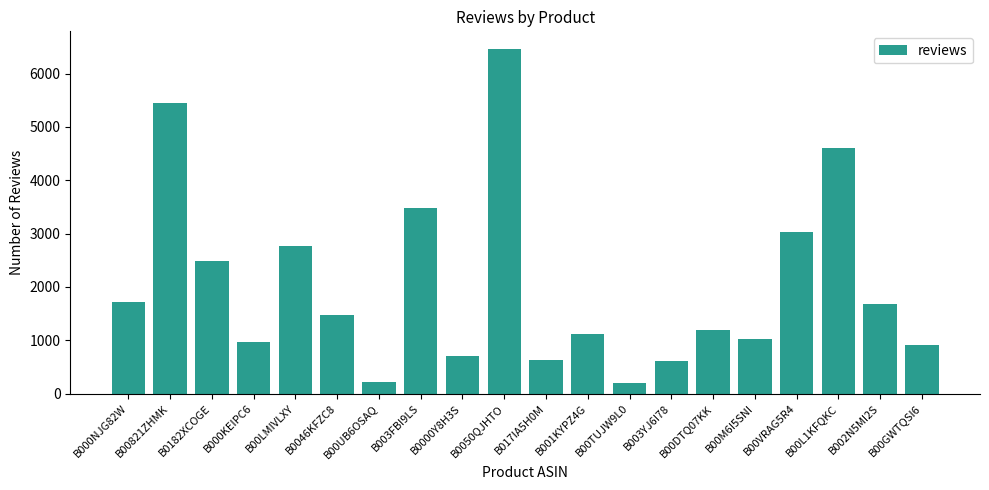

How many series are shown in this chart?

1